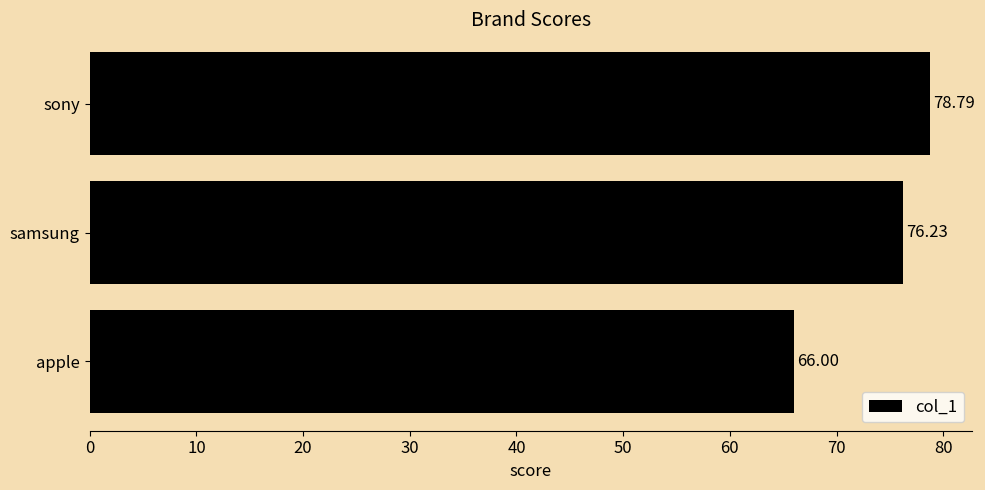

Approximately how many times larger is the value at samsung compared to sony?

1.0